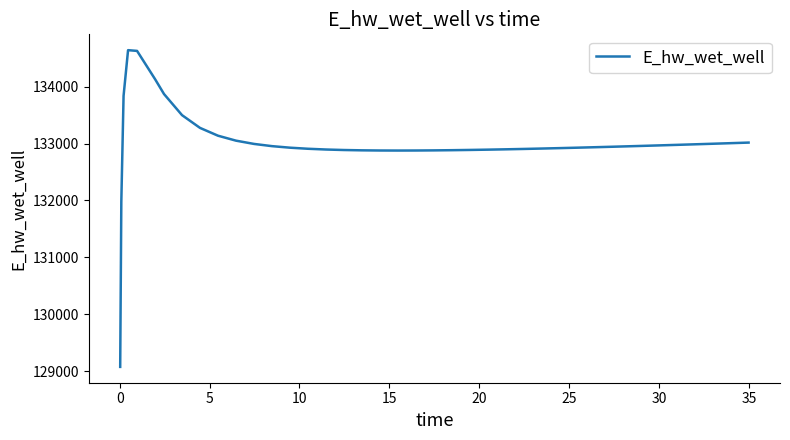

What is the greatest value displayed?

134640.3